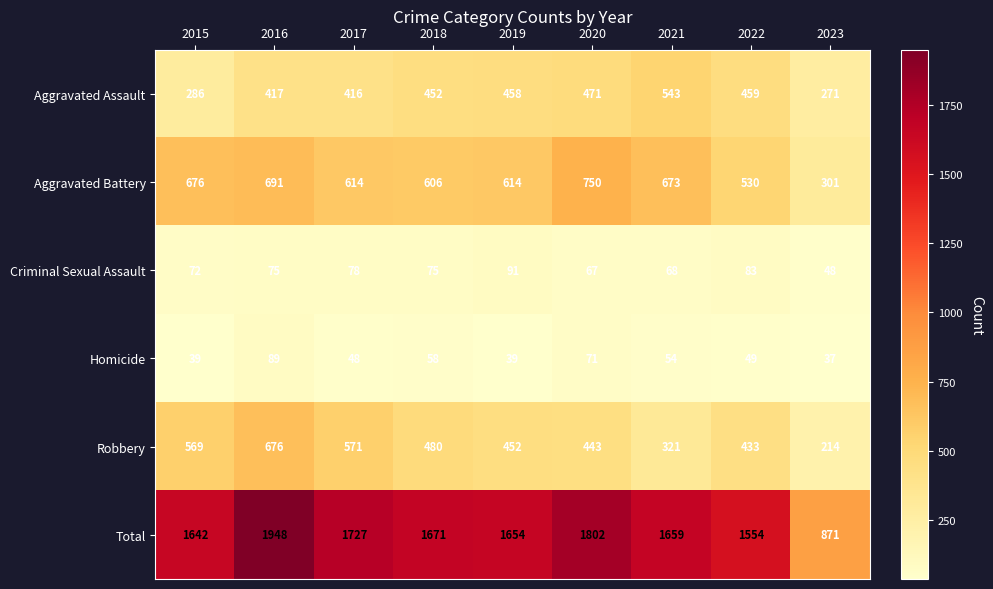

Rank the series by their maximum value, from lowest to highest.

Homicide, Criminal Sexual Assault, Aggravated Assault, Robbery, Aggravated Battery, Total